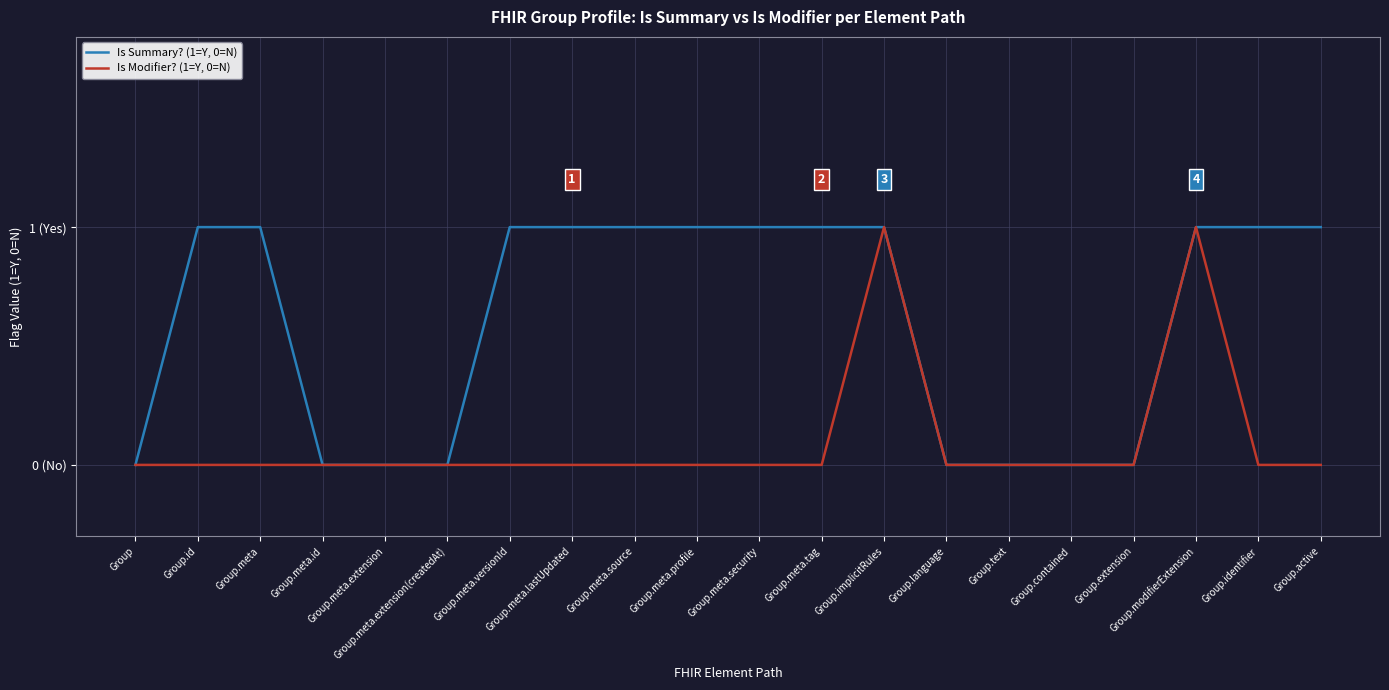

Reading right to left, transcribe all the data shown in this chart.

Is Summary? (1=Y, 0=N): Group.active=1	Group.identifier=1	Group.modifierExtension=1	Group.extension=0	Group.contained=0	Group.text=0	Group.language=0	Group.implicitRules=1	Group.meta.tag=1	Group.meta.security=1	Group.meta.profile=1	Group.meta.source=1	Group.meta.lastUpdated=1	Group.meta.versionId=1	Group.meta.extension(createdAt)=0	Group.meta.extension=0	Group.meta.id=0	Group.meta=1	Group.id=1	Group=0
Is Modifier? (1=Y, 0=N): Group.active=0	Group.identifier=0	Group.modifierExtension=1	Group.extension=0	Group.contained=0	Group.text=0	Group.language=0	Group.implicitRules=1	Group.meta.tag=0	Group.meta.security=0	Group.meta.profile=0	Group.meta.source=0	Group.meta.lastUpdated=0	Group.meta.versionId=0	Group.meta.extension(createdAt)=0	Group.meta.extension=0	Group.meta.id=0	Group.meta=0	Group.id=0	Group=0